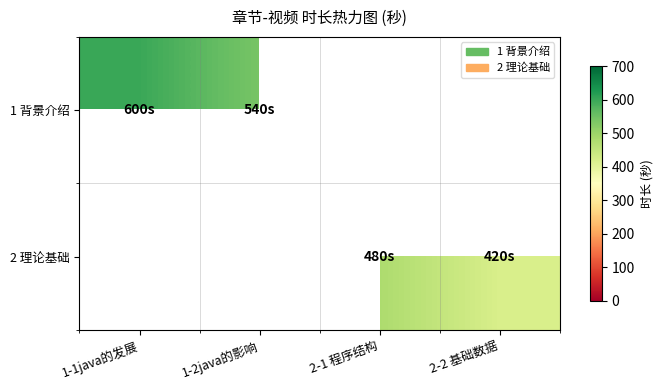

How many series are shown in this chart?

2